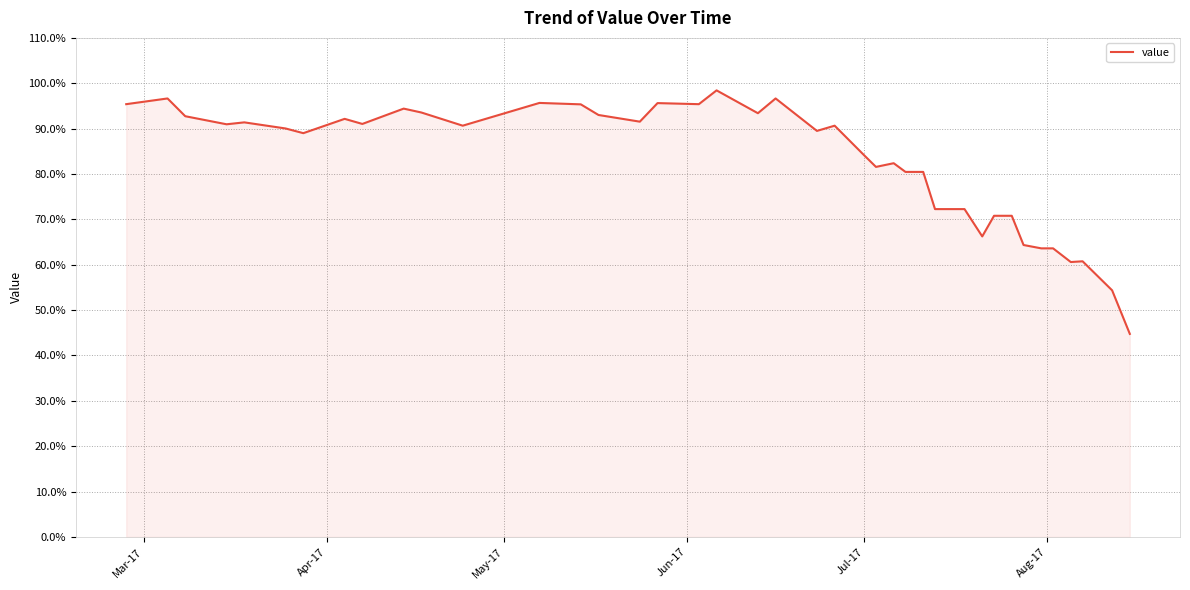

What is the smallest value displayed?

44.8